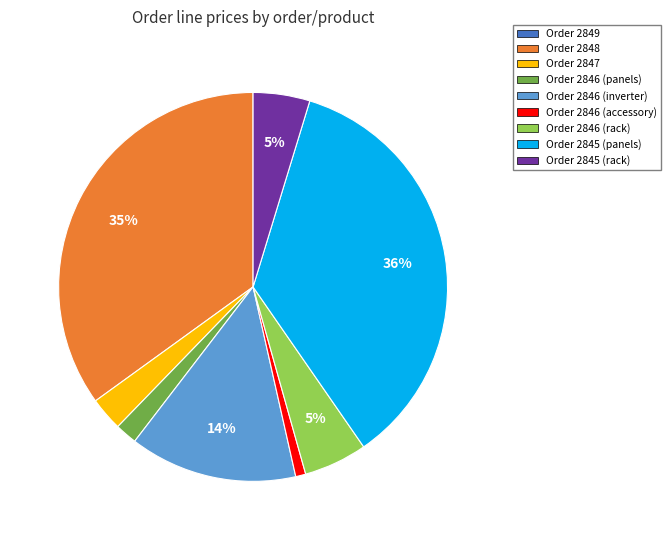

Is there any slice that represents more than half of the pie?

No